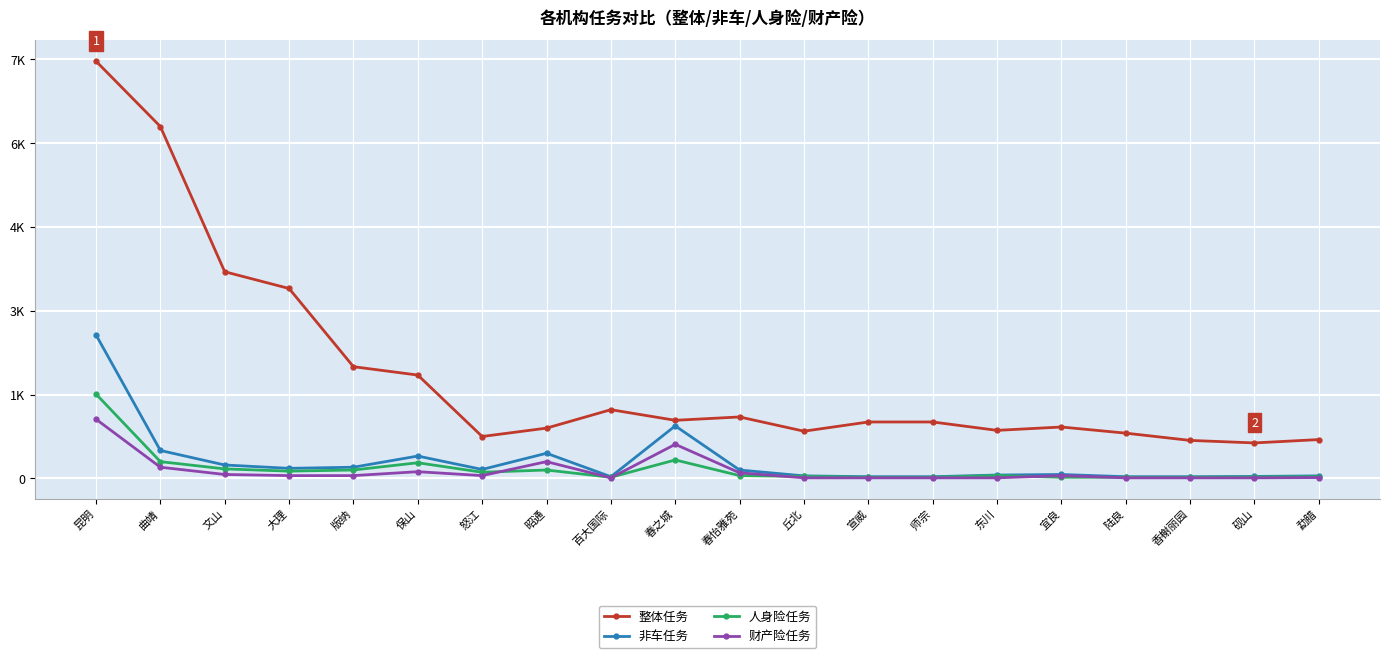

Between 春怡雅苑 and 勐腊, which series saw the biggest shift?

整体任务